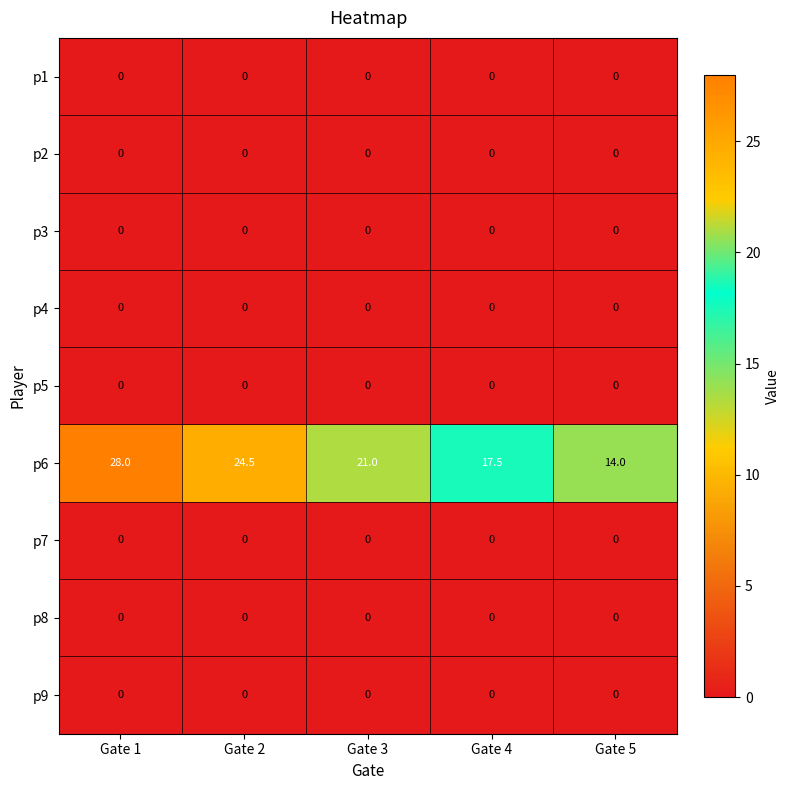

What is the total value across all series at Gate 5?

14.0